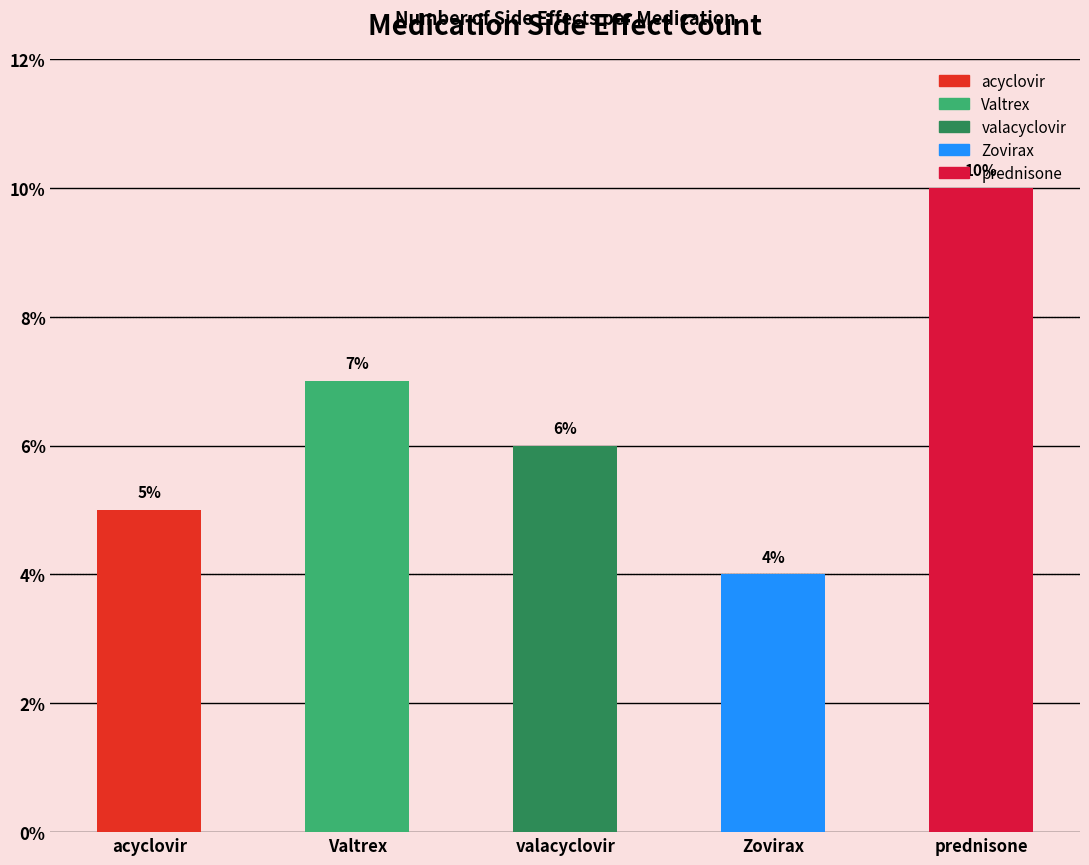

Which category has the highest value in the Zovirax series?

Zovirax